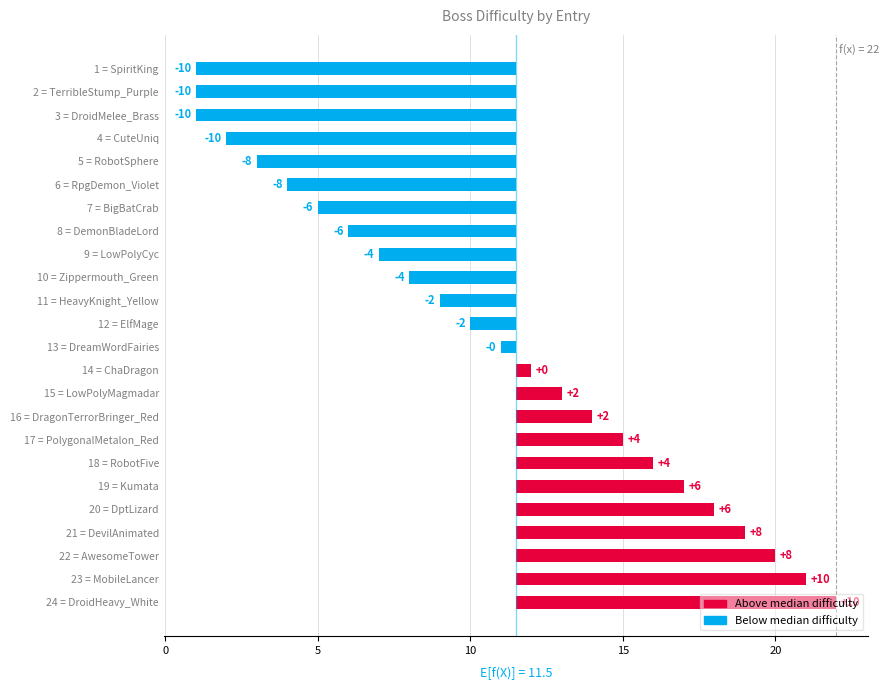

Reading left to right, transcribe all the data shown in this chart.

-10.5	-10.5	-10.5	-9.5	-8.5	-7.5	-6.5	-5.5	-4.5	-3.5	-2.5	-1.5	-0.5	0.5	1.5	2.5	3.5	4.5	5.5	6.5	7.5	8.5	9.5	10.5